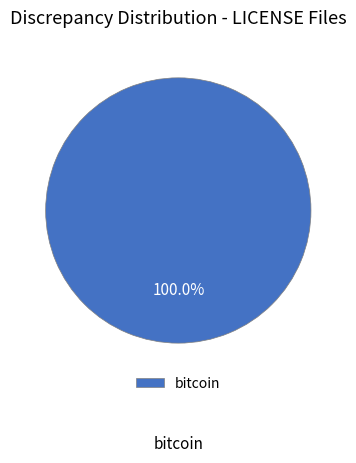

Is there a majority slice in this chart?

Yes